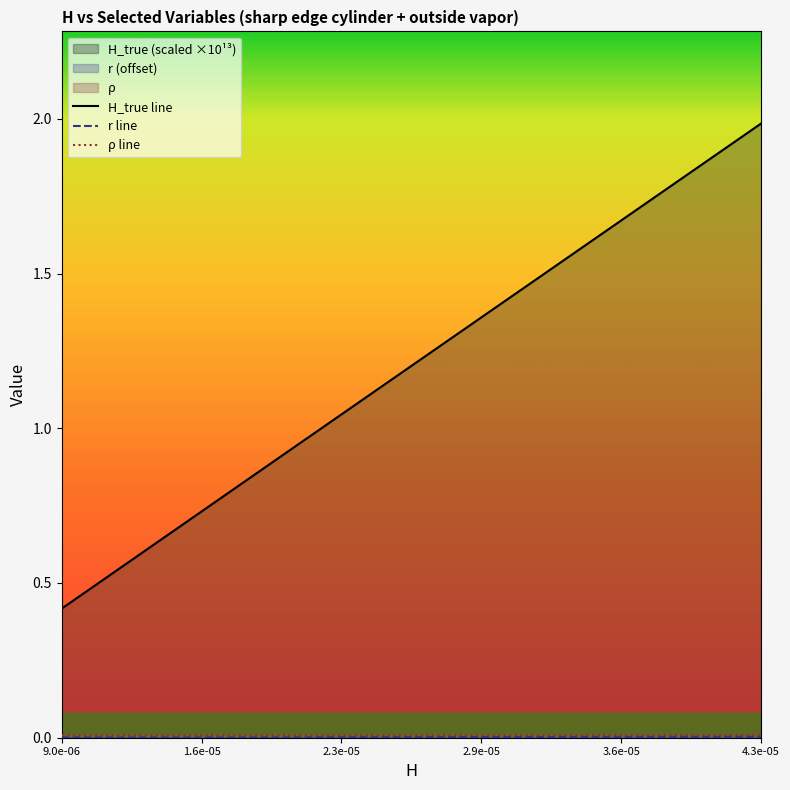

At which category is the sum across all series the highest?

4.3e-05